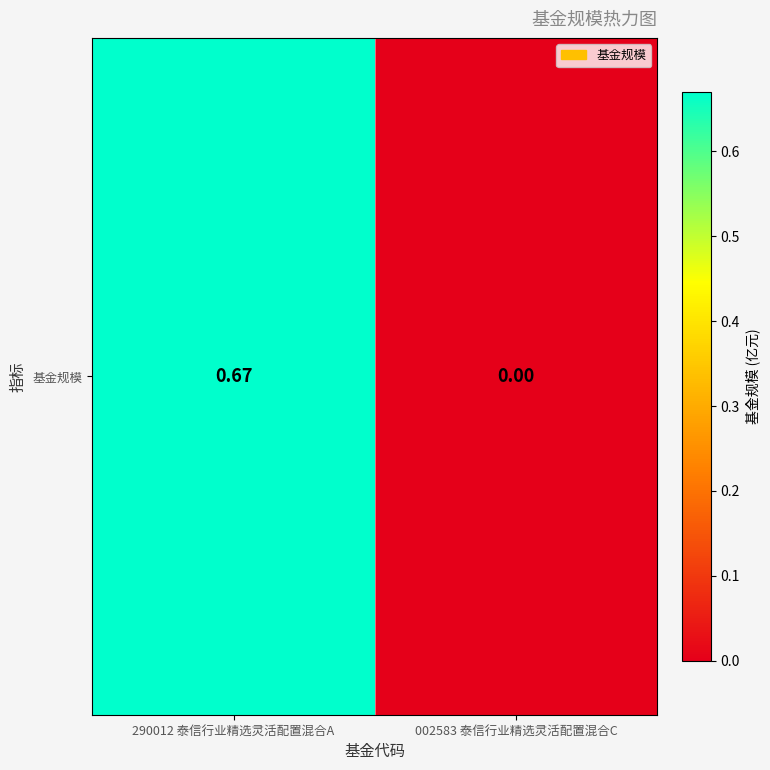

List the labels in order of value, smallest first.

002583 泰信行业精选灵活配置混合C, 290012 泰信行业精选灵活配置混合A